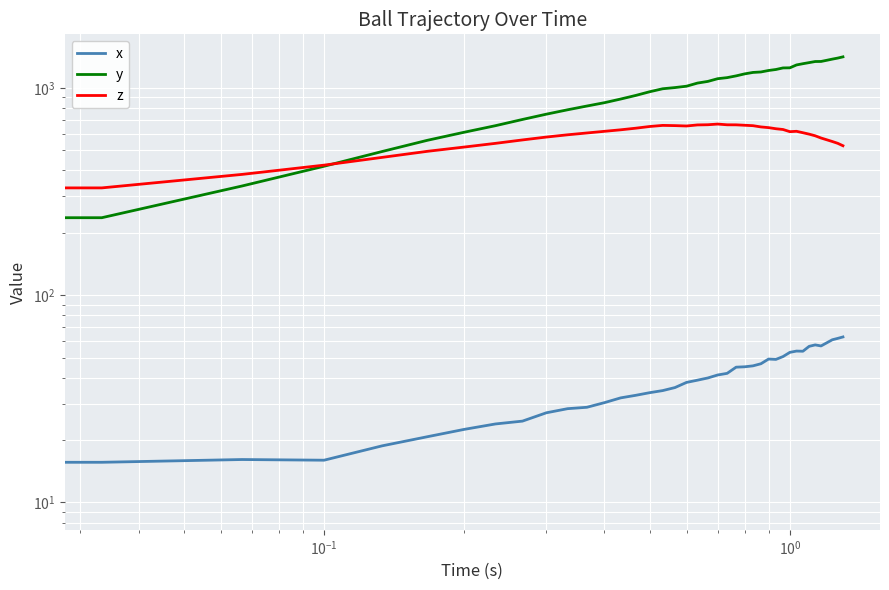

How many data points in x are less than 39?

20